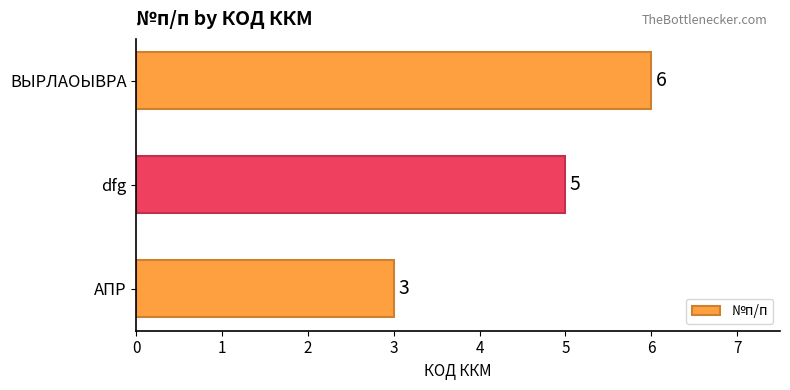

What is the maximum value shown in the chart?

6